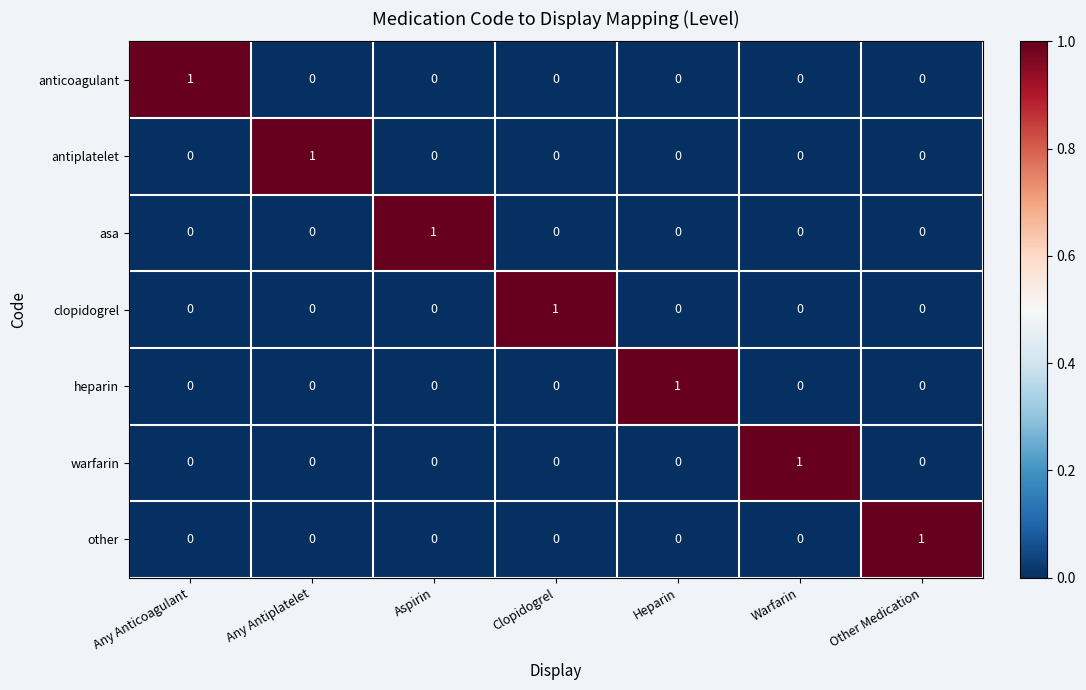

The value of warfarin at Clopidogrel is 0. True or false?

True